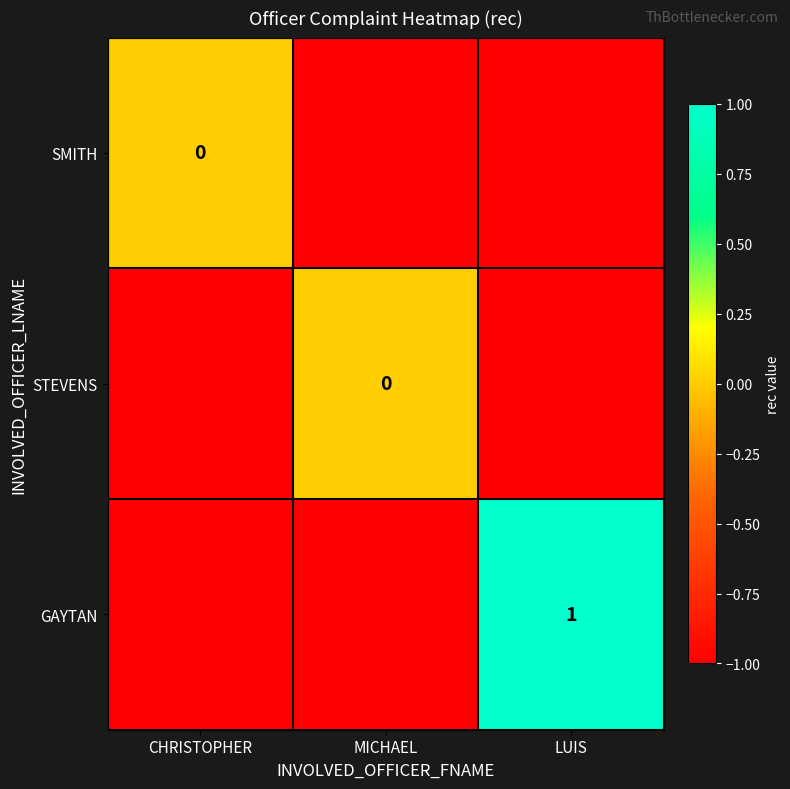

Where is SMITH nearest to the value 0?

CHRISTOPHER